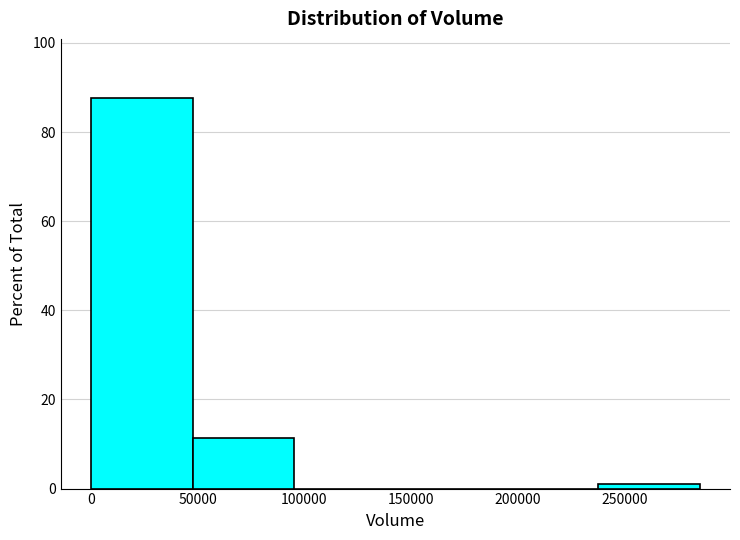

Reading left to right, transcribe this chart: for each bar, give the range it covers on the x-axis and its height. Neither the bar edges nor the heights are printed on the chart, so give them approximately, as read against the axes.

0 to 50000: 88
50000 to 95000: 12
95000 to 145000: 0
145000 to 190000: 0
190000 to 240000: 0
240000 to 285000: under 2